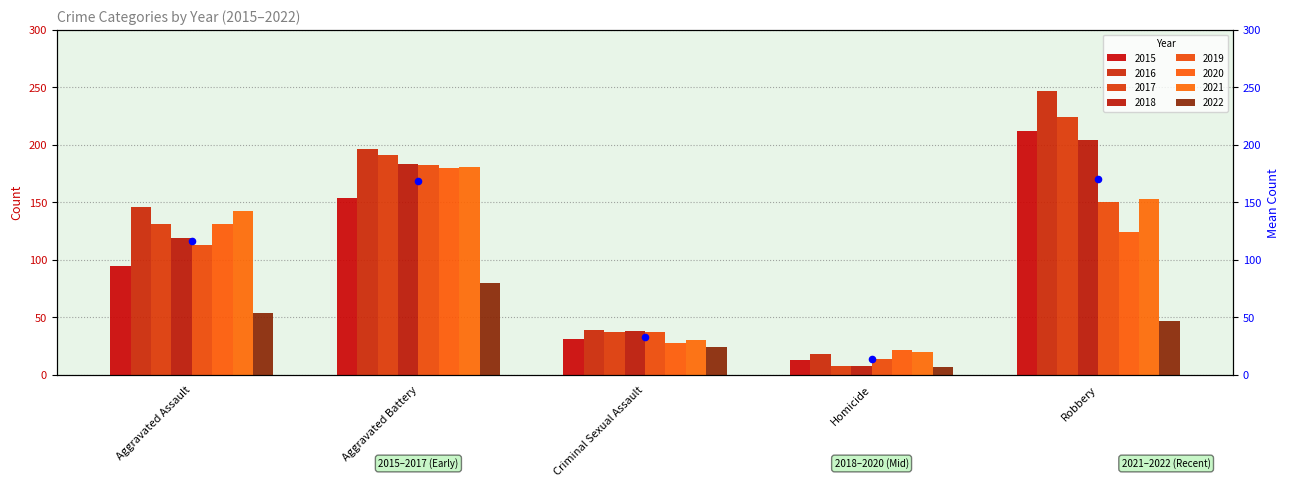

What is the change in value from Criminal Sexual Assault to Robbery?

+137.1